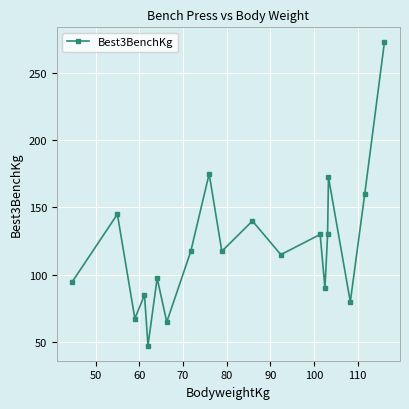

What is the average value?

121.2